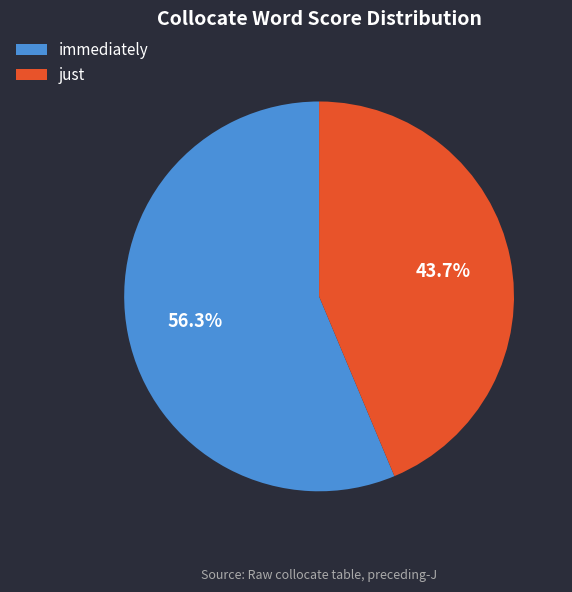

What percentage do immediately and just together represent?

100.0%